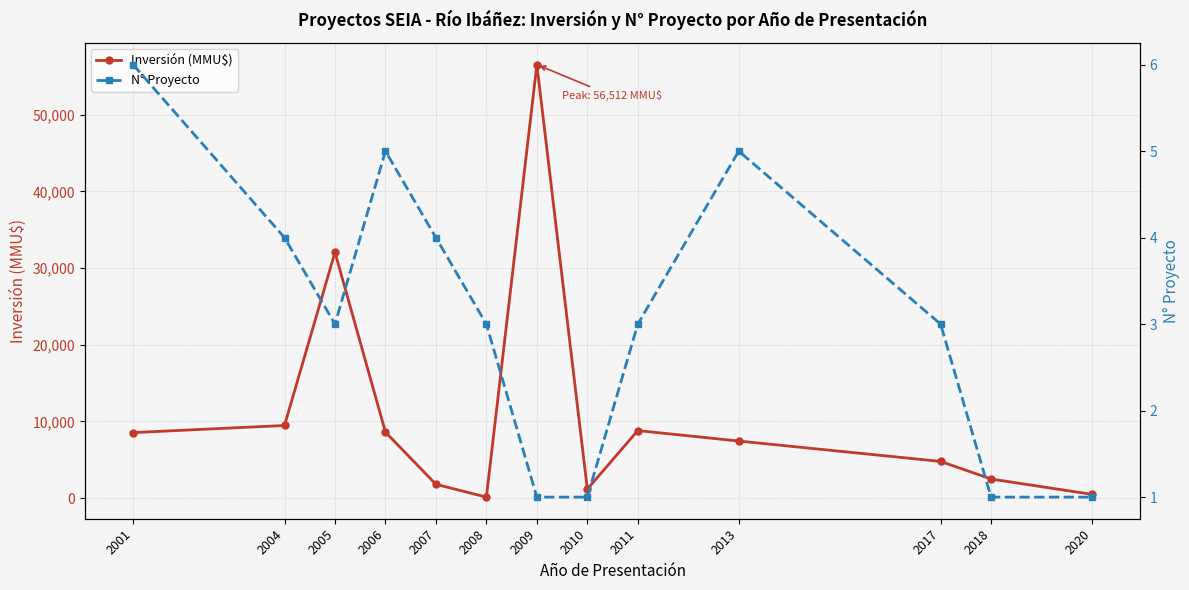

What is the total value across all series at 2001?

8556